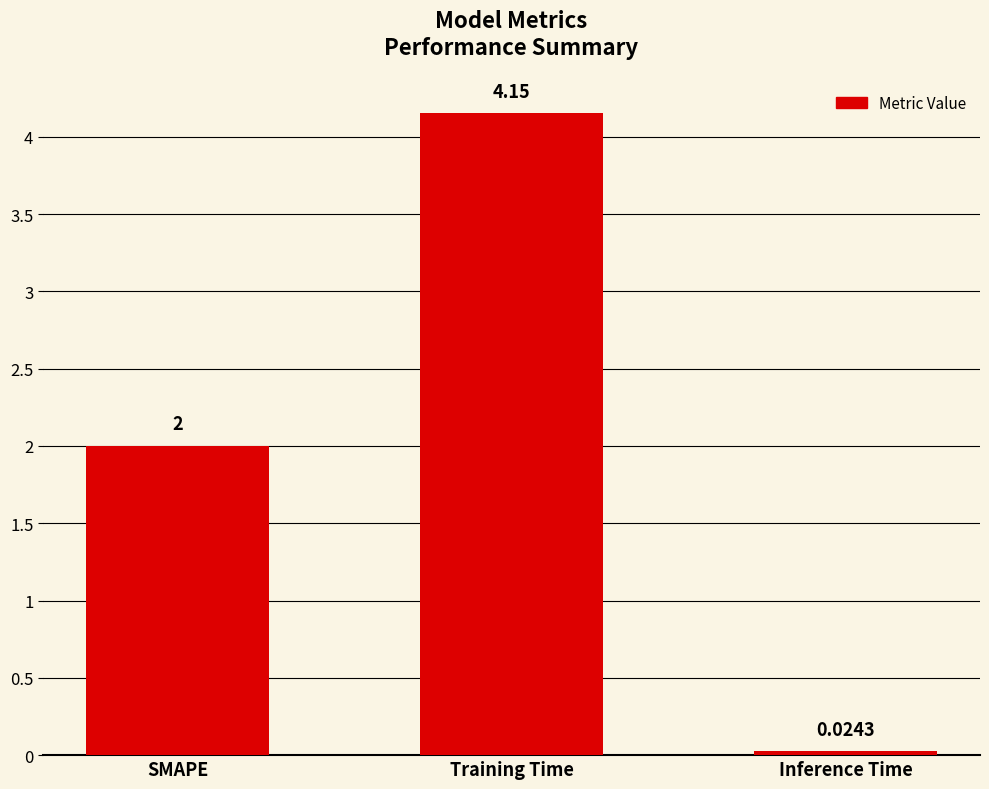

What is the label of the 2nd bar from the right?

Training Time